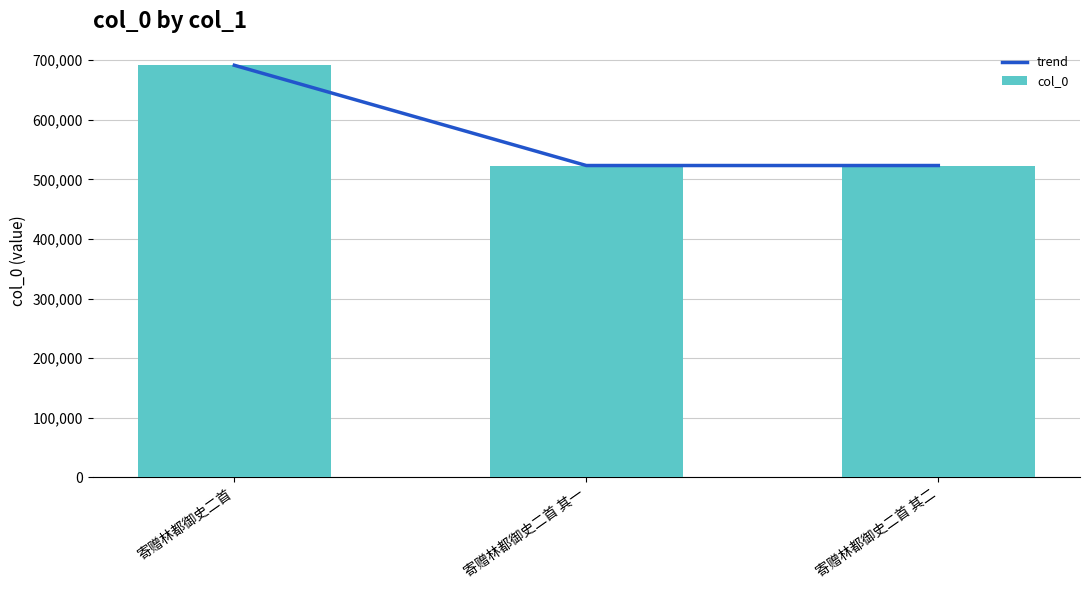

What is the sum of the trend values at 寄赠林都御史二首 and 寄赠林都御史二首 其一?

1215067